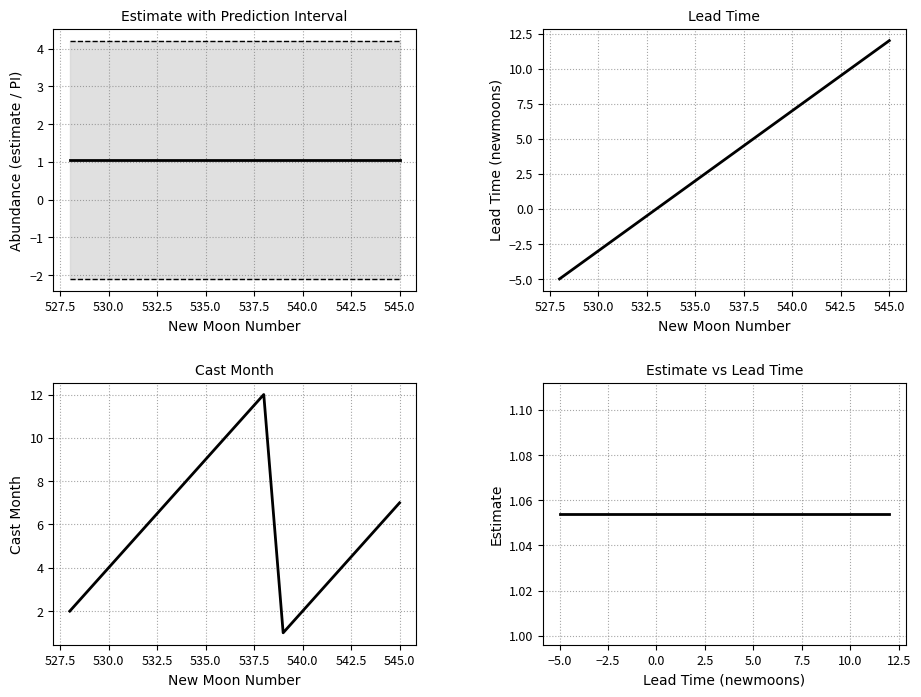

What is the sum of the estimate values at 545.0 and 540.0?

2.1